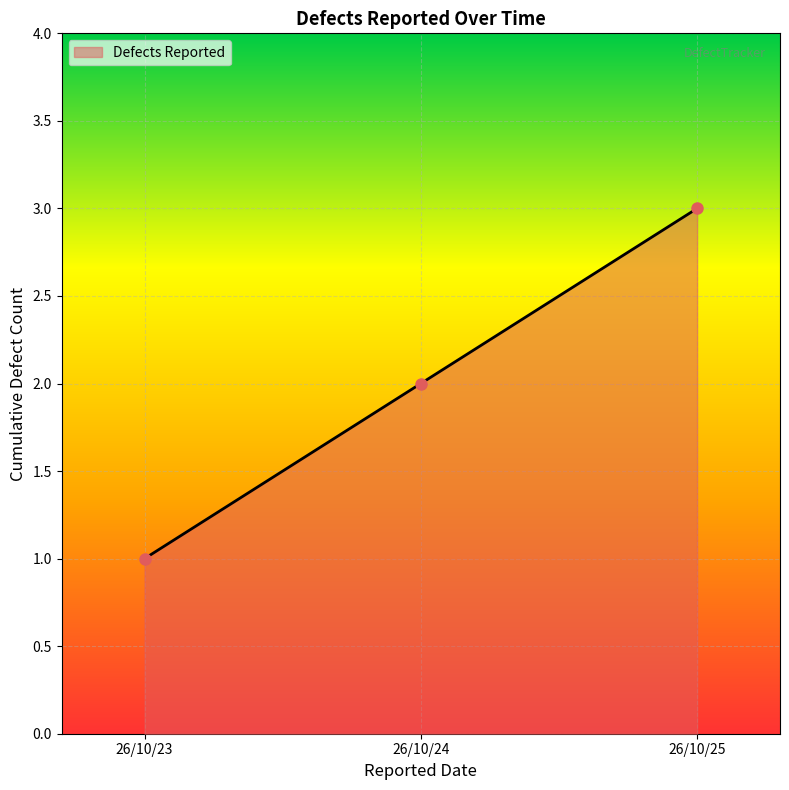

What value does the data have at 26/10/23?

1